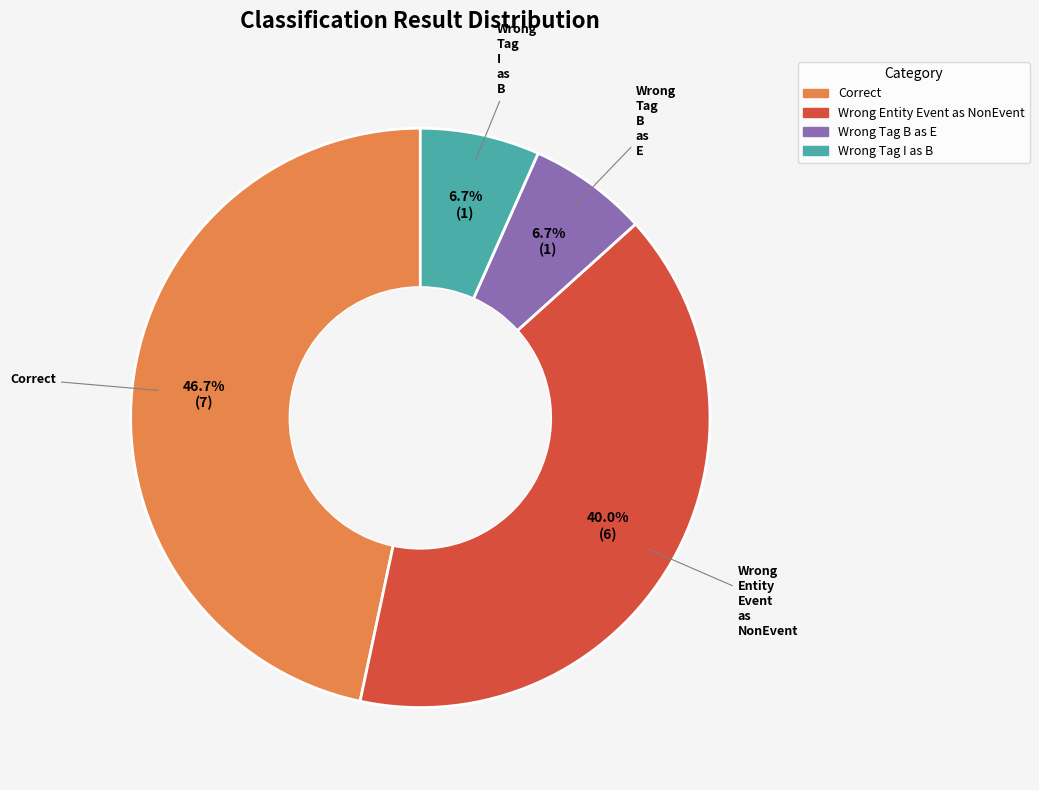

To the nearest percent, what is the average slice percentage?

25%